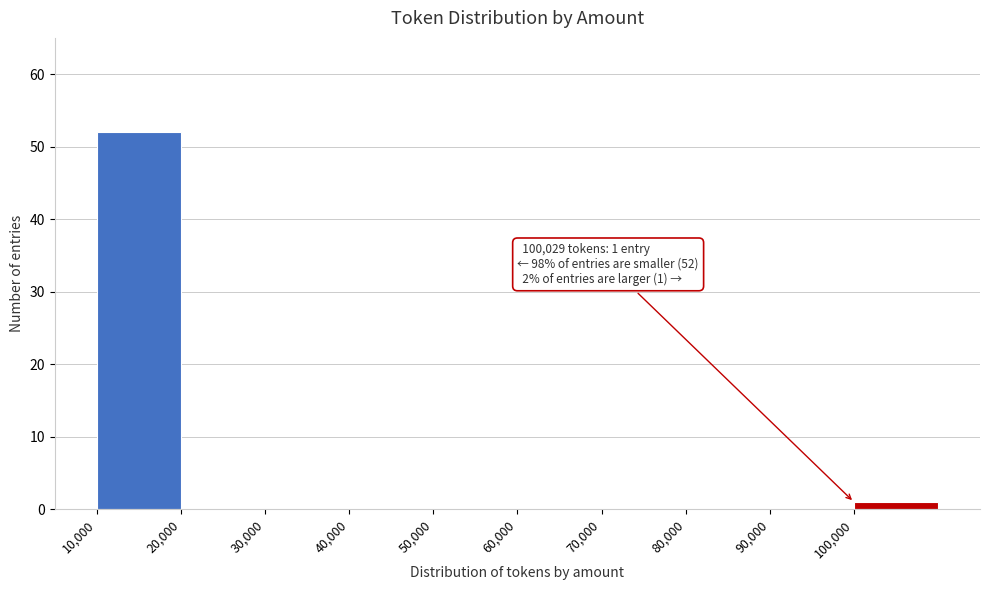

Over which range of the x-axis is the bar tallest?

10000 to 20000